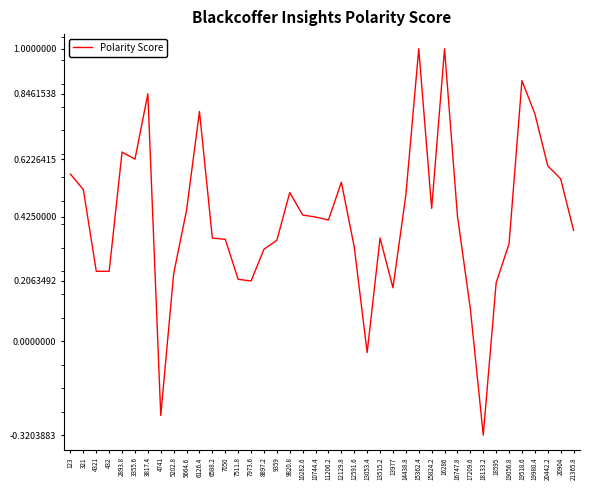

The chart shows a value of 0.2 at 18595. True or false?

True